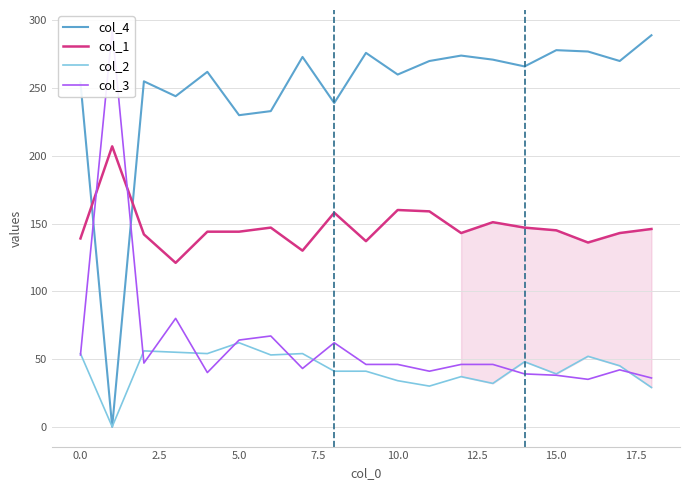

What is the difference between the maximum and minimum values in the col_1 series?

86